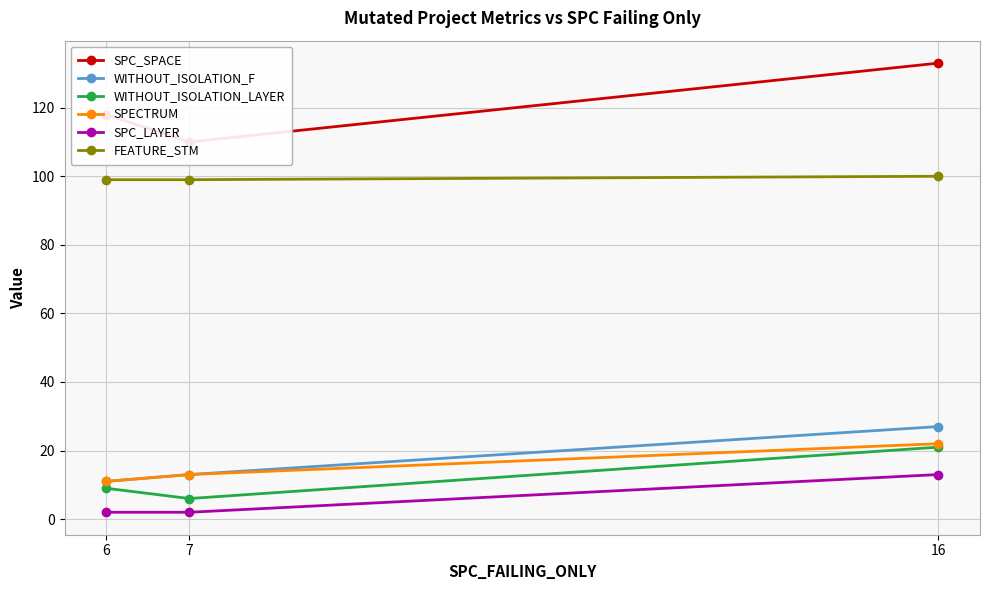

What is the value of the FEATURE_STM point at the 2nd from the left?

99